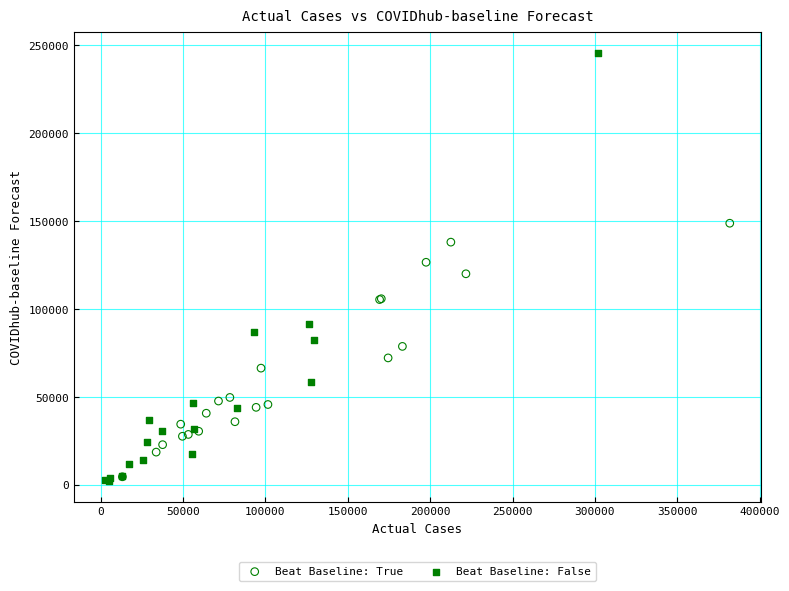

Which series contains the highest Y value?

Beat Baseline: False